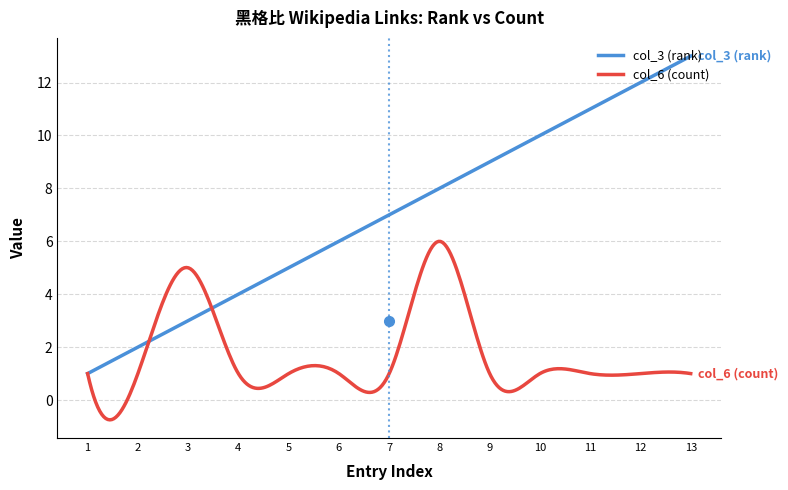

List the series in order of their overall mean, lowest first.

col_6 (count), col_3 (rank)